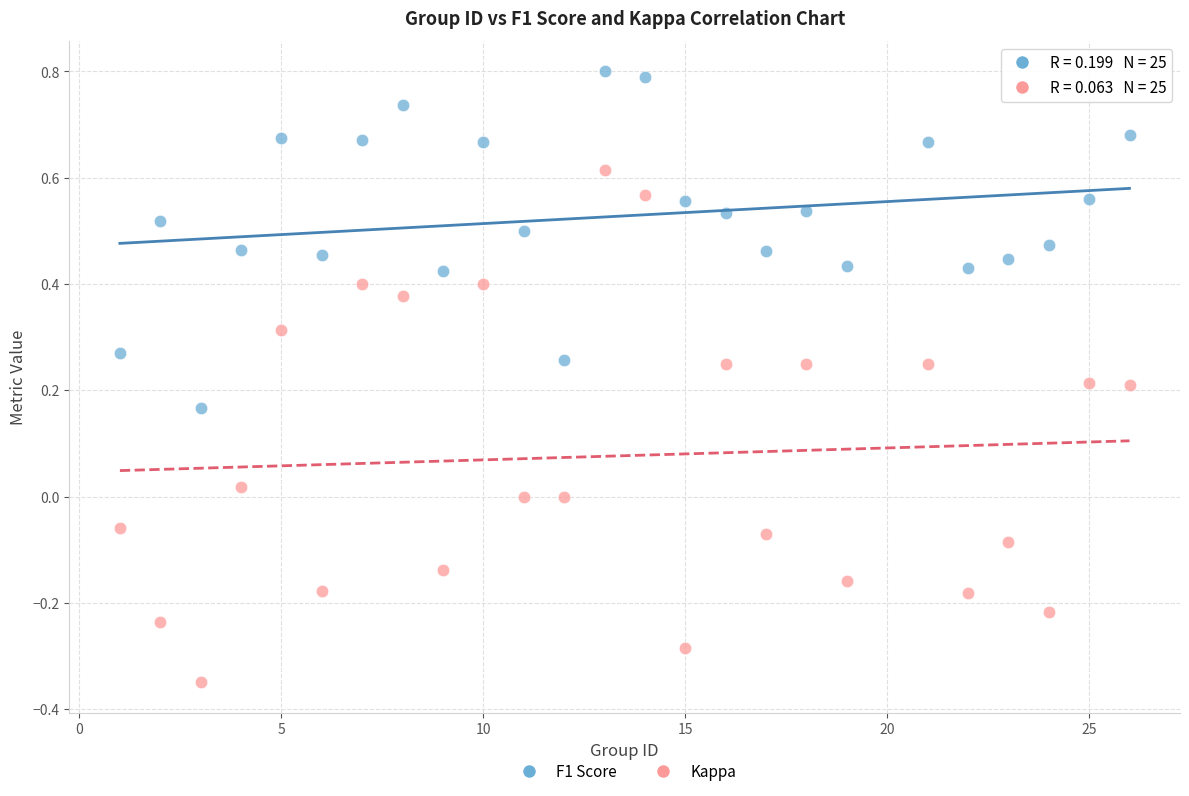

Which series has the largest Y range (max minus min)?

Kappa